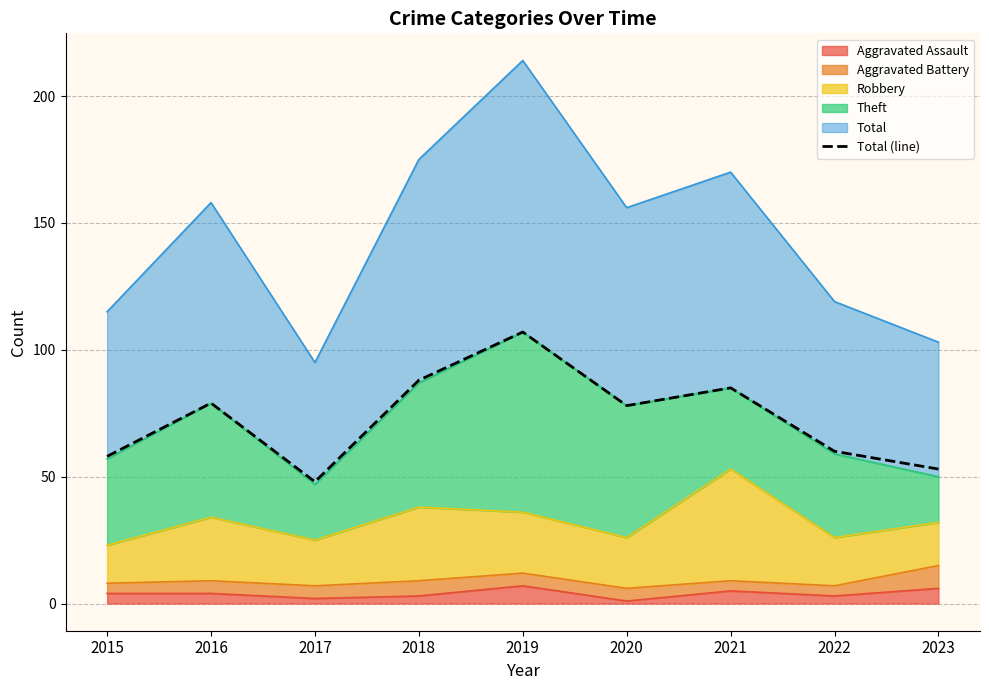

At which label does the data first exceed 78?

2016